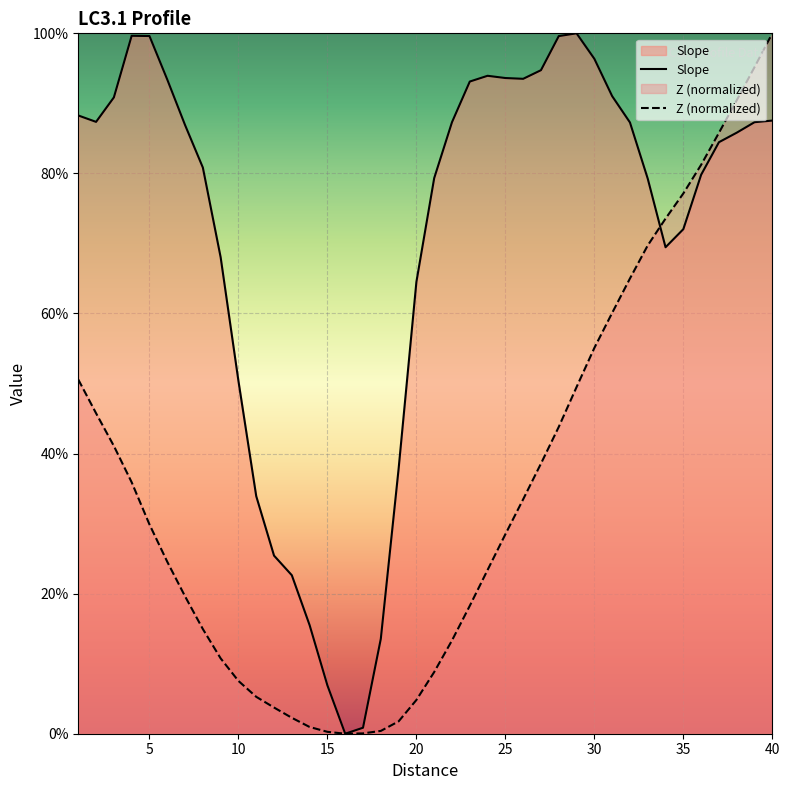

After their last crossing, which series has the higher values: Slope or Z_norm?

Z_norm